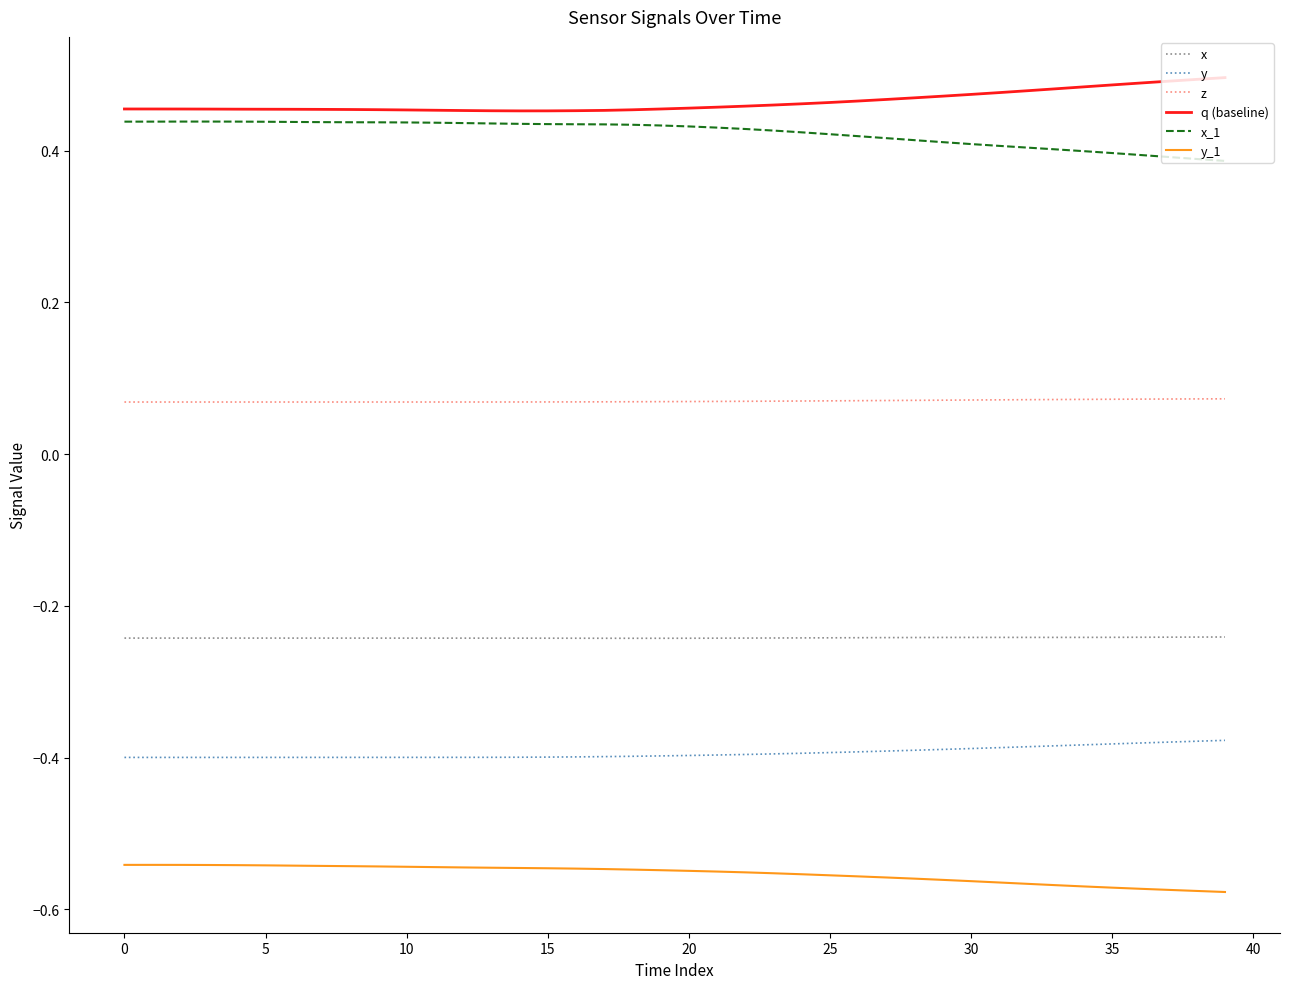

List the series in order of their peak value, highest first.

q (baseline), x_1, z, x, y, y_1